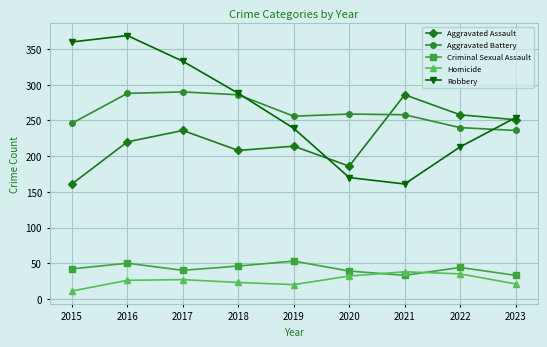

True or false: Criminal Sexual Assault has a value of 40 at 2017.

True